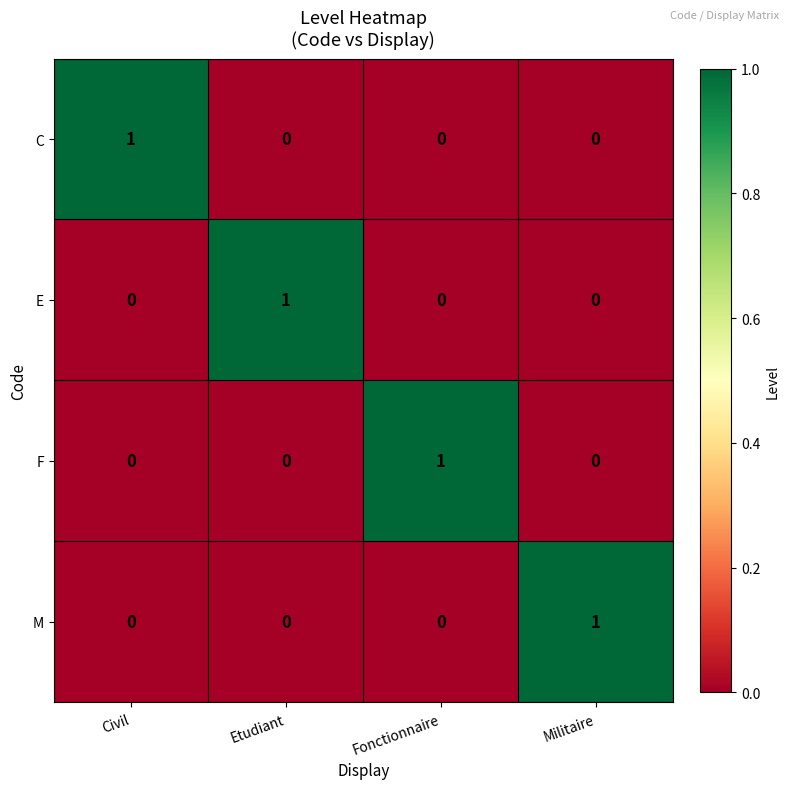

What is the greatest value displayed?

1